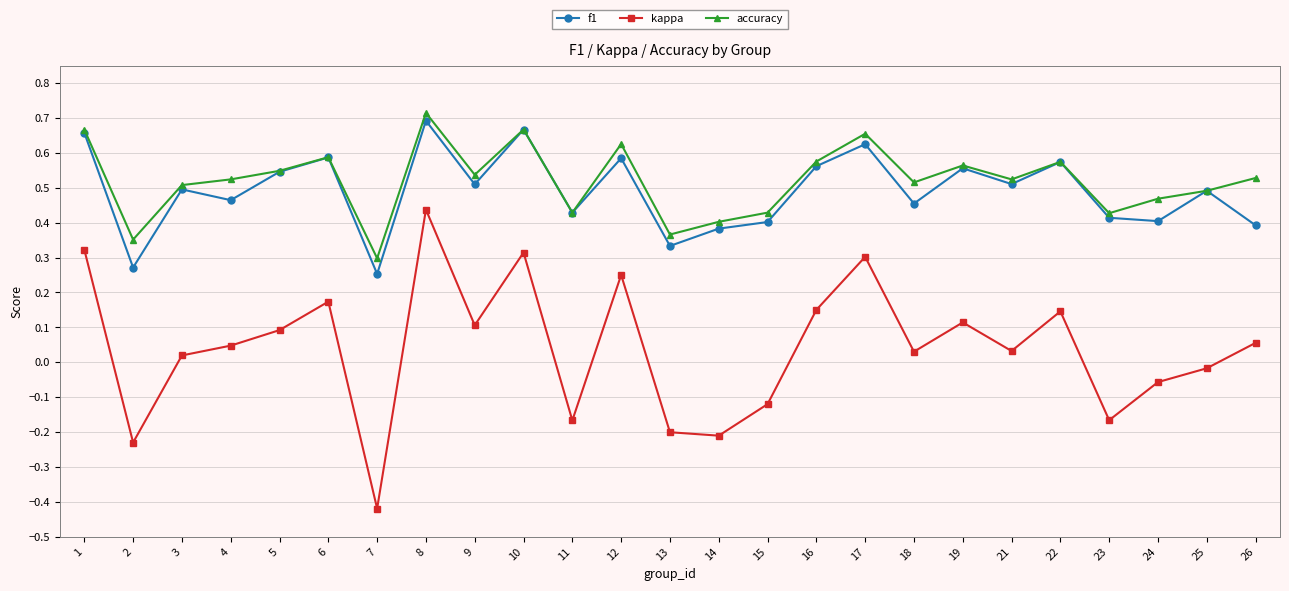

Is the value of accuracy at 24 greater than the value of f1 at 7?

Yes